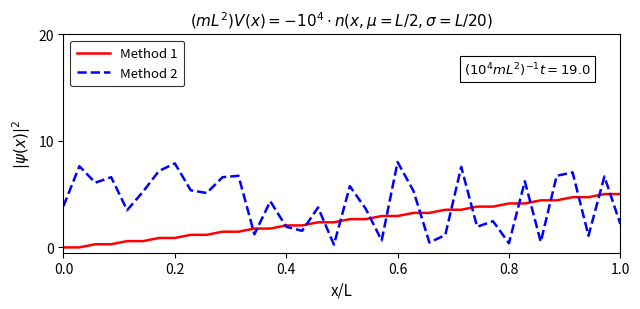

Which series has the widest spread of values?

Method 2